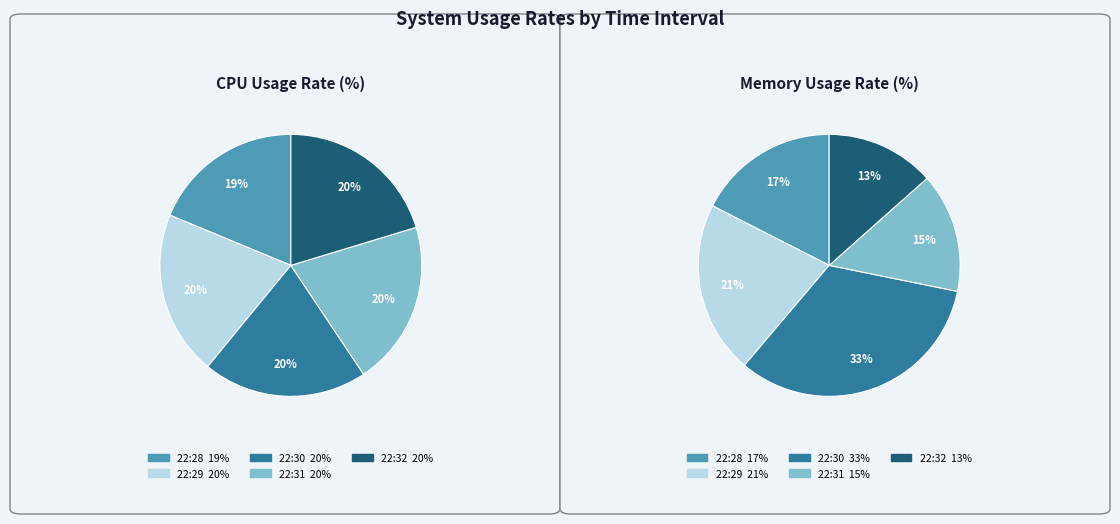

What is the change in value from 22:28 to 22:31?

+0.5